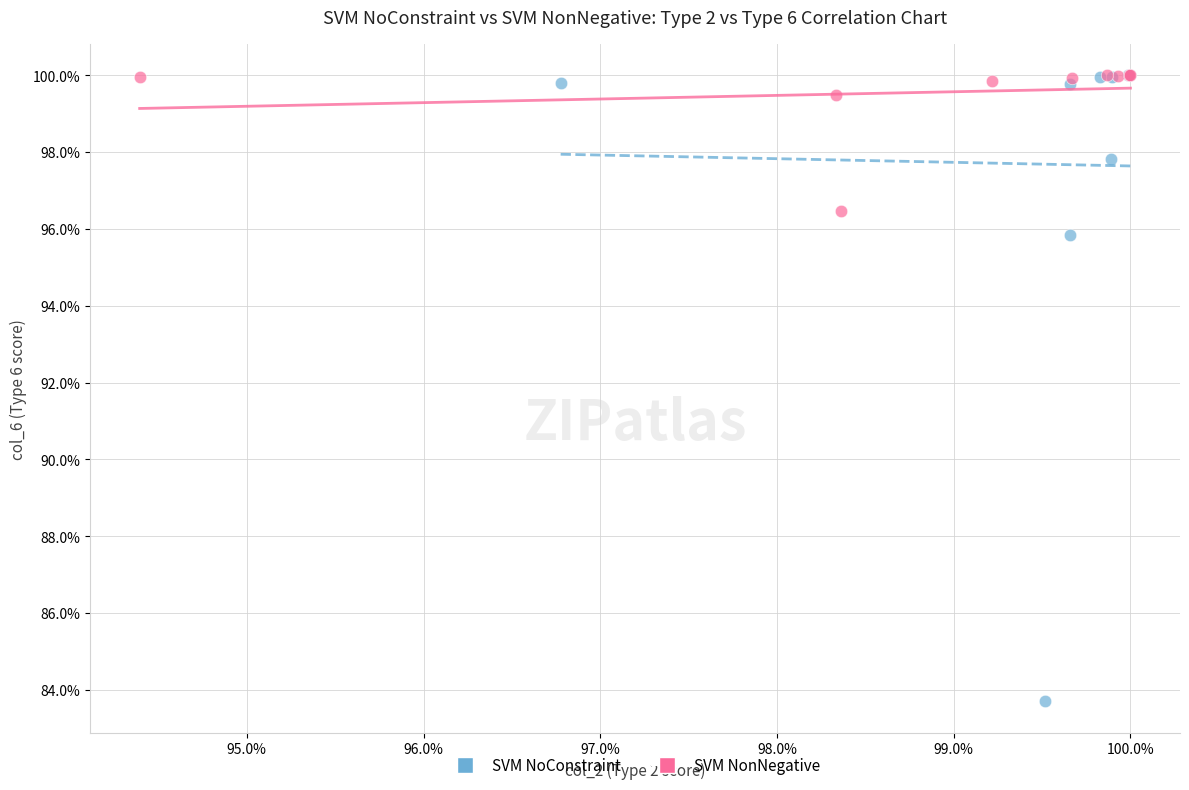

Which series contains the lowest Y value?

SVM NoConstraint